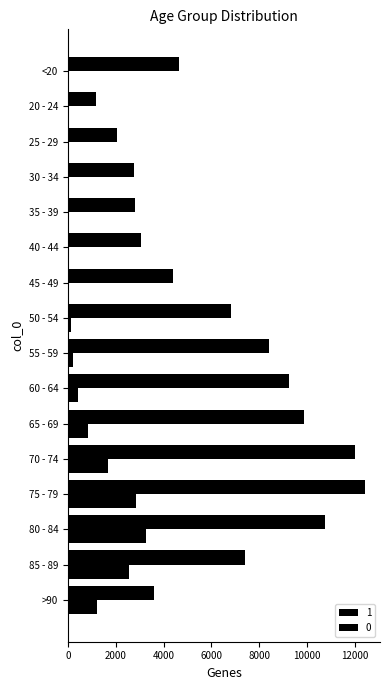

How many distinct data groups are displayed?

2